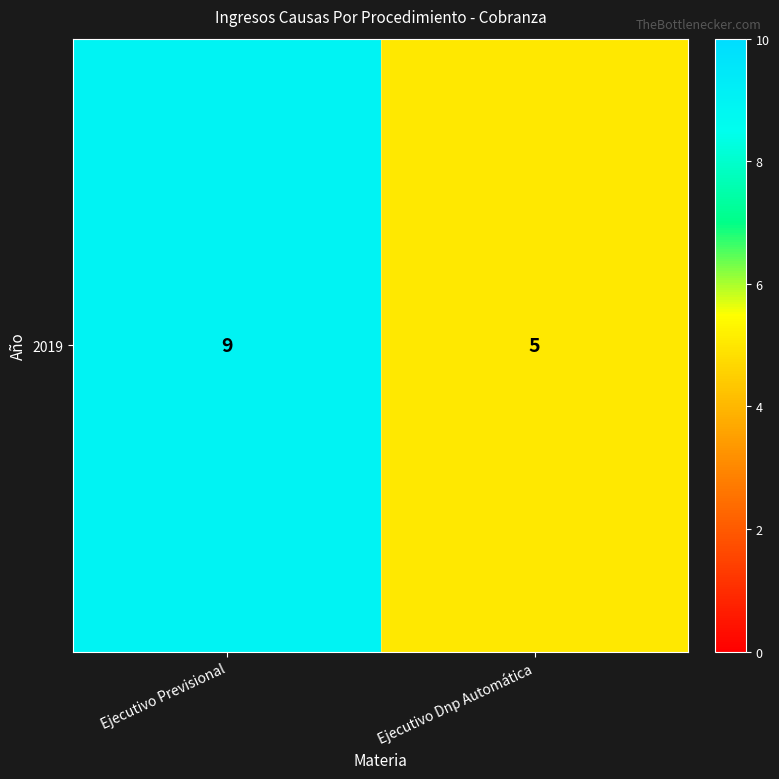

What is the average value?

7